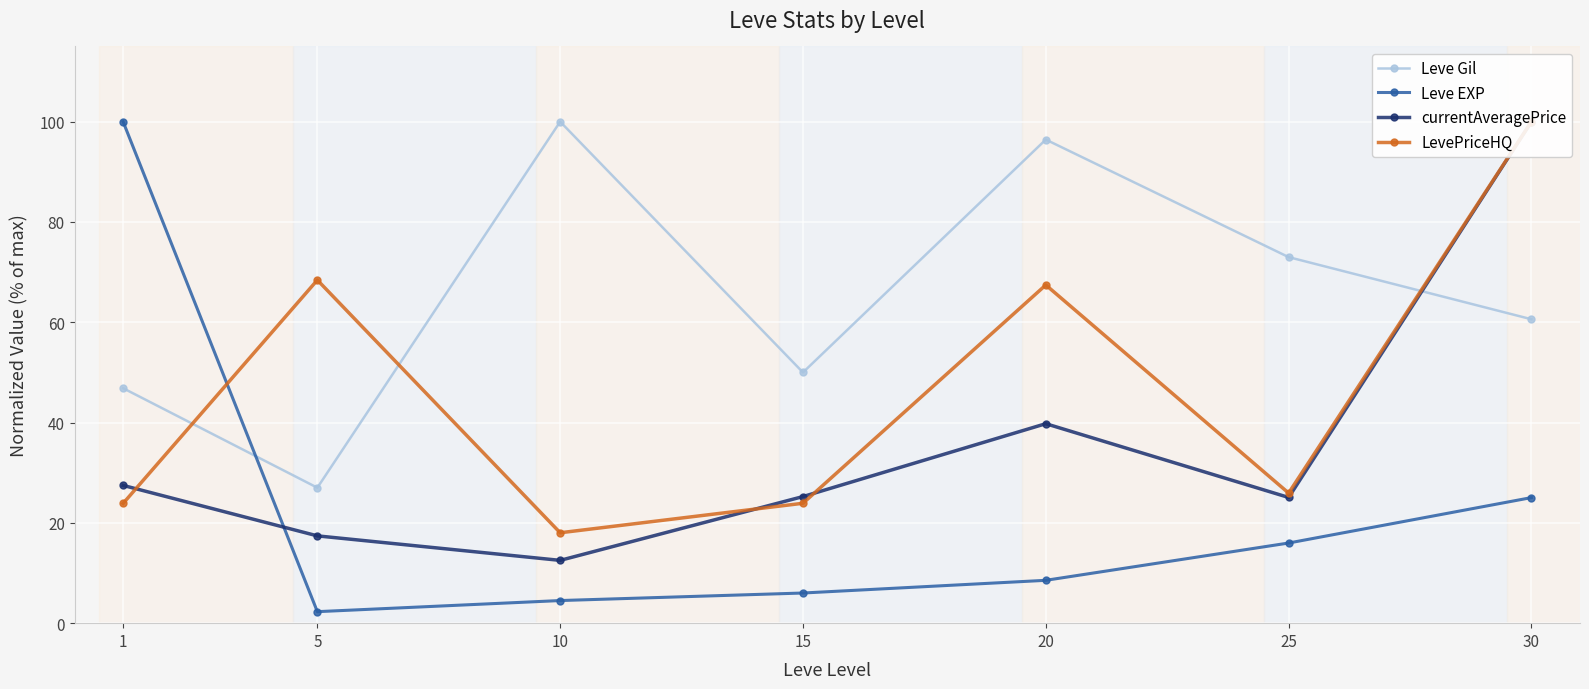

What is the average value of the Leve EXP series?

23.2